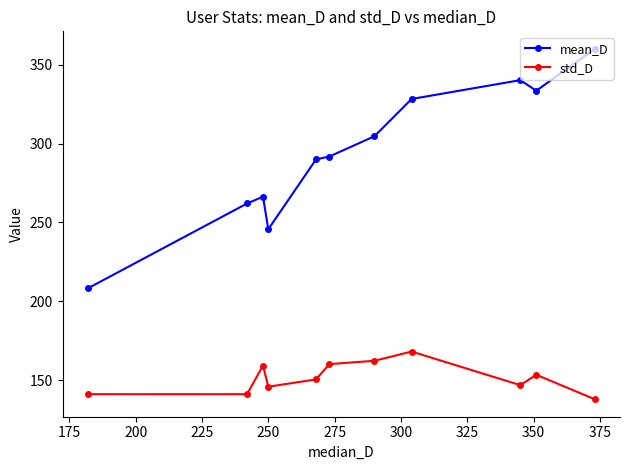

At how many categories does at least one series exceed 174?

11